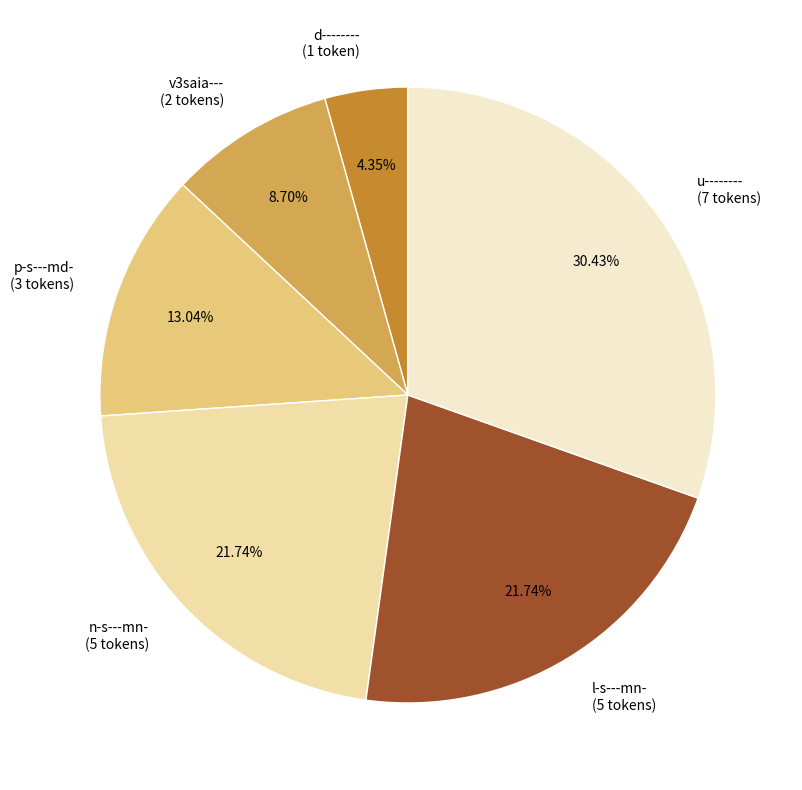

Which has a higher value, n-s---mn- (5 tokens) or p-s---md- (3 tokens)?

n-s---mn- (5 tokens)